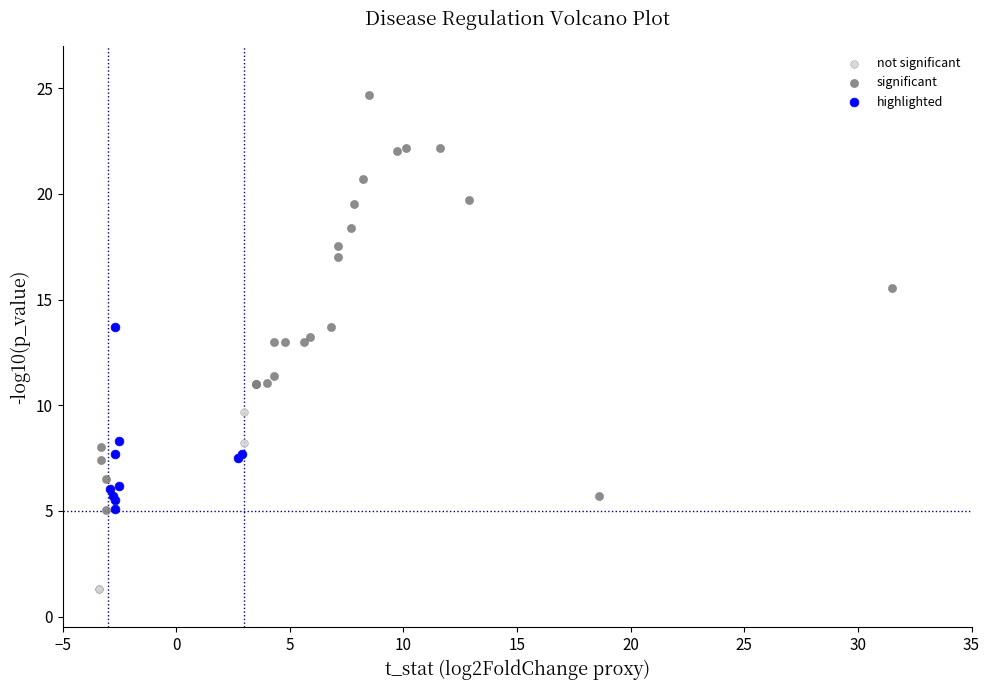

Which series has the widest spread of Y values?

significant